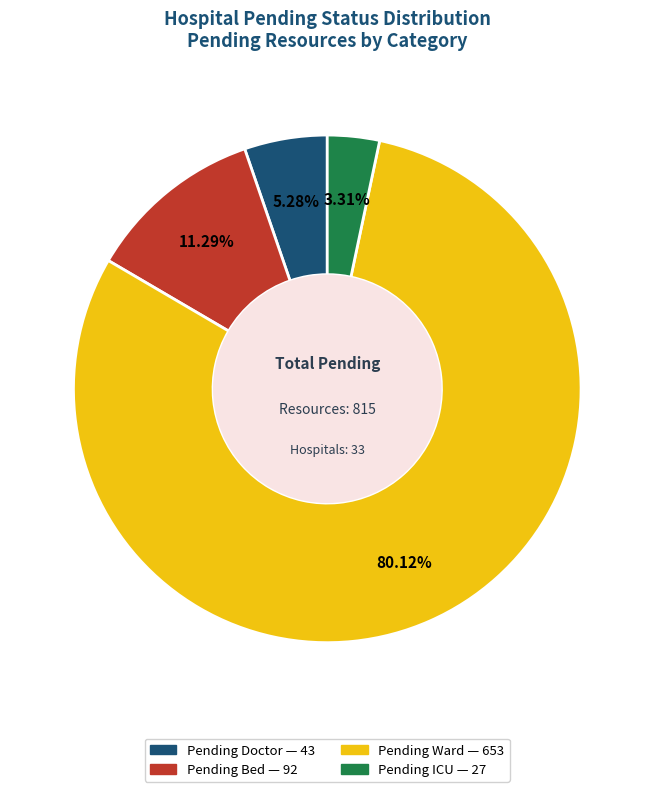

Is there a majority slice in this chart?

Yes